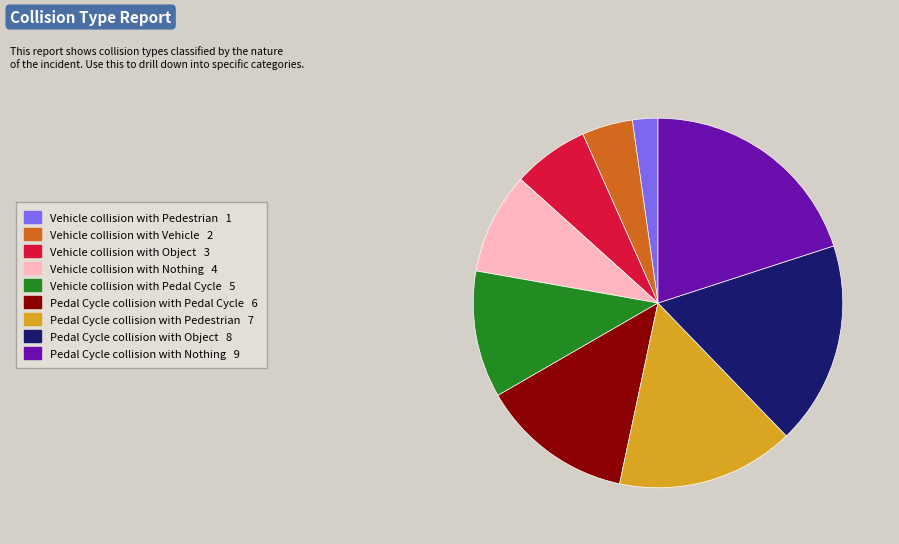

Which category has the biggest portion of the pie?

Pedal Cycle collision with Nothing